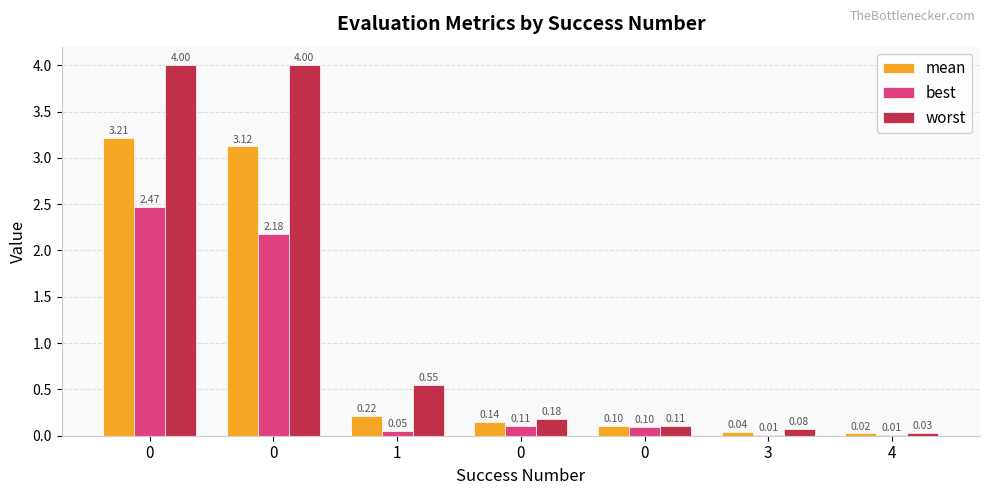

What is the difference between the second highest and second lowest values in the mean series?

3.1